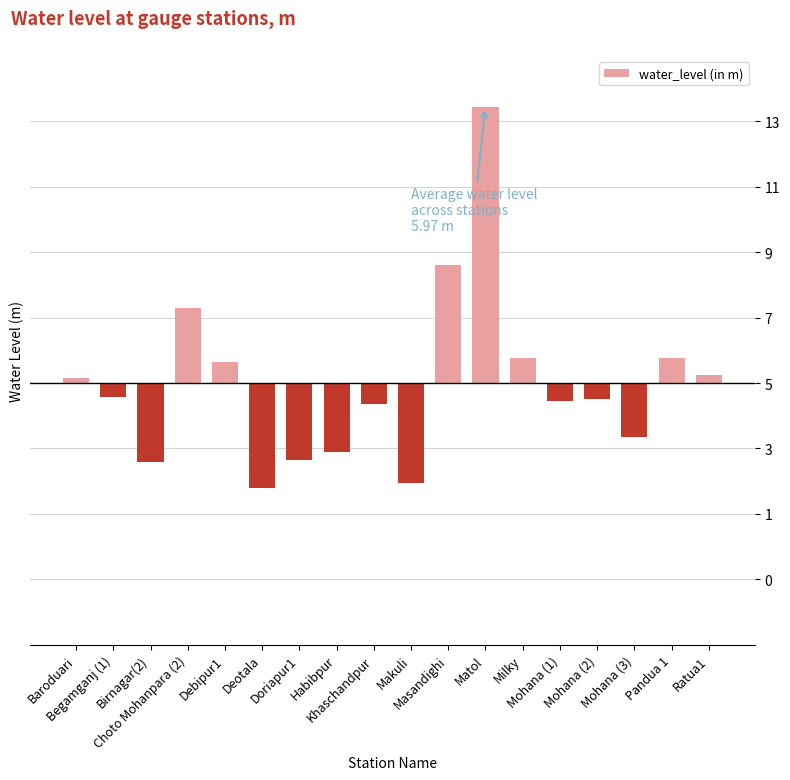

Between Habibpur and Masandighi, which is larger?

Masandighi